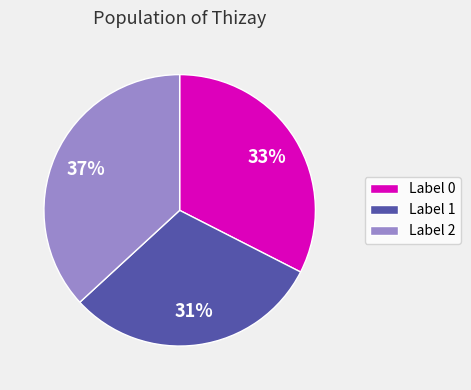

Does Label 1 account for over 50% of the chart?

No